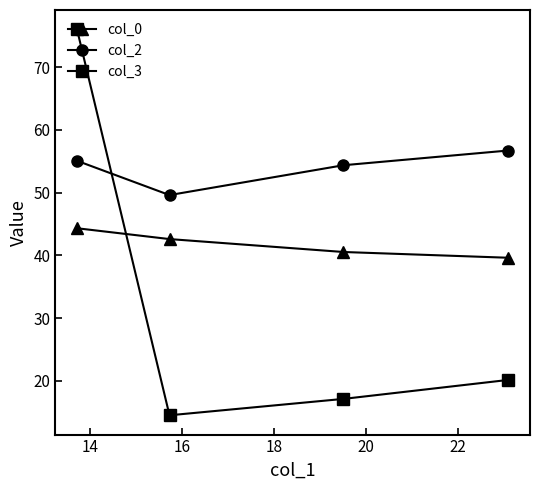

Which series has the largest total across all categories?

col_2